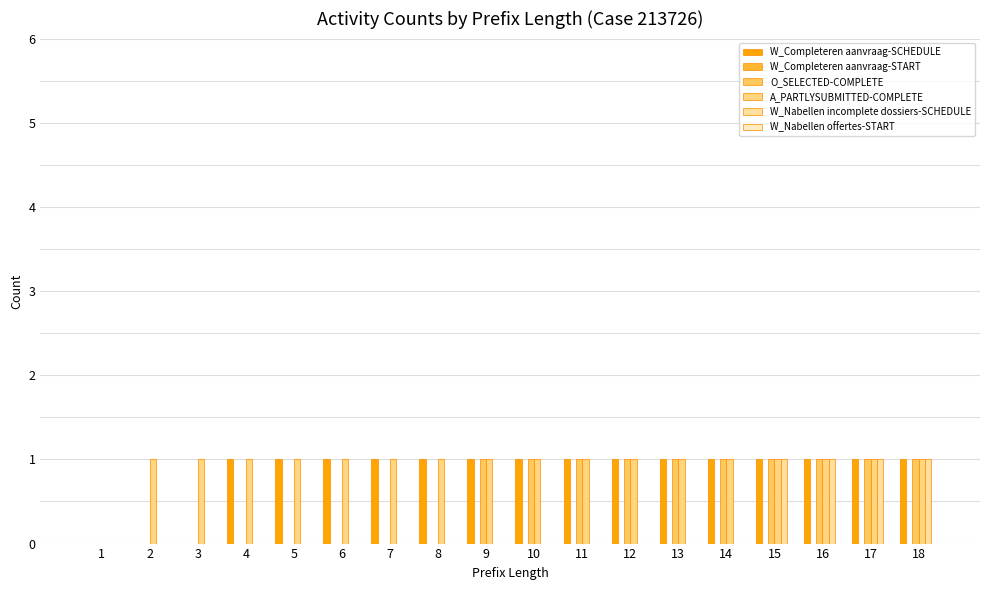

How many data points does each series have?

18